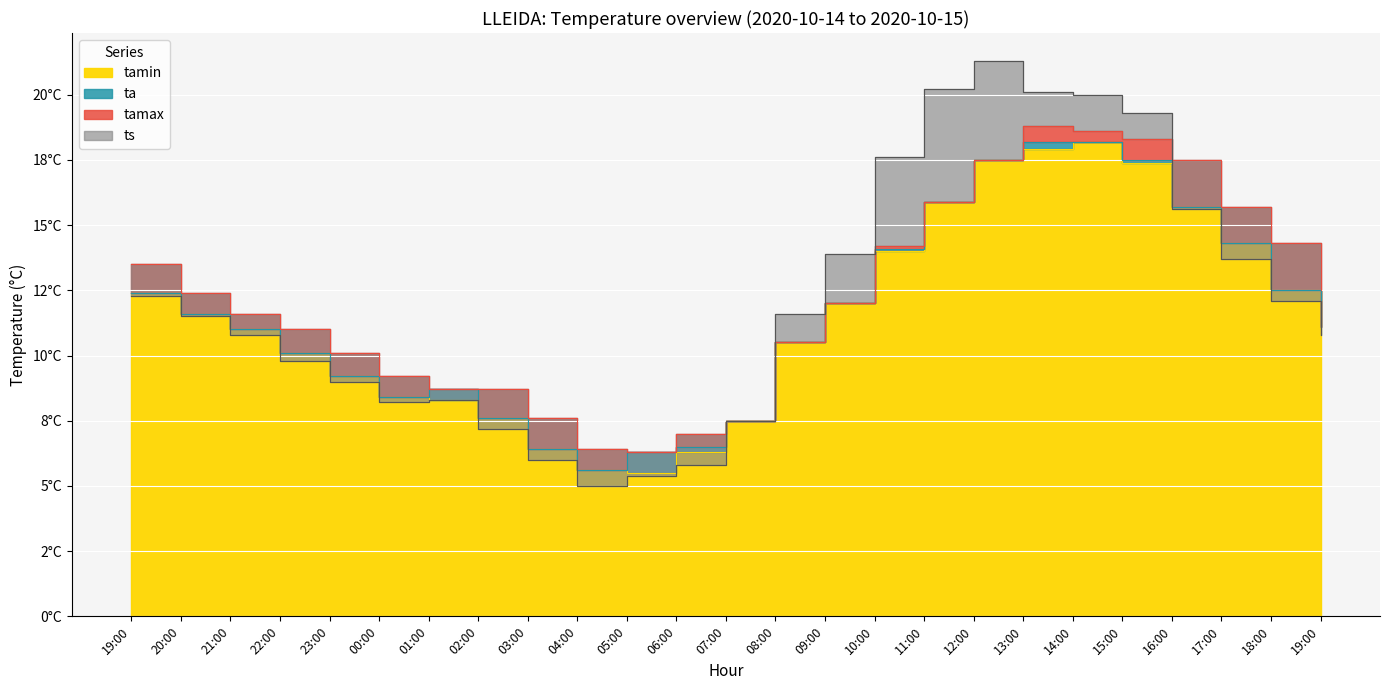

Reading left to right, transcribe all the data shown in this chart.

tamin: 19:00=12.4	20:00=11.6	21:00=11.0	22:00=10.1	23:00=9.2	00:00=8.4	01:00=8.3	02:00=7.6	03:00=6.4	04:00=5.6	05:00=5.5	06:00=6.3	07:00=7.5	08:00=10.5	09:00=12.0	10:00=14.0	11:00=15.9	12:00=17.5	13:00=17.9	14:00=18.2	15:00=17.4	16:00=15.7	17:00=14.3	18:00=12.5	19:00=11.1
ta: 19:00=12.4	20:00=11.6	21:00=11.0	22:00=10.1	23:00=9.2	00:00=8.4	01:00=8.7	02:00=7.6	03:00=6.4	04:00=5.6	05:00=6.3	06:00=6.5	07:00=7.5	08:00=10.5	09:00=12.0	10:00=14.1	11:00=15.9	12:00=17.5	13:00=18.2	14:00=18.2	15:00=17.5	16:00=15.7	17:00=14.3	18:00=12.5	19:00=11.1
tamax: 19:00=13.5	20:00=12.4	21:00=11.6	22:00=11.0	23:00=10.1	00:00=9.2	01:00=8.7	02:00=8.7	03:00=7.6	04:00=6.4	05:00=6.3	06:00=7.0	07:00=7.5	08:00=10.5	09:00=12.0	10:00=14.2	11:00=15.9	12:00=17.5	13:00=18.8	14:00=18.6	15:00=18.3	16:00=17.5	17:00=15.7	18:00=14.3	19:00=12.5
ts: 19:00=12.3	20:00=11.5	21:00=10.8	22:00=9.8	23:00=9.0	00:00=8.2	01:00=8.3	02:00=7.2	03:00=6.0	04:00=5.0	05:00=5.4	06:00=5.8	07:00=7.5	08:00=11.6	09:00=13.9	10:00=17.6	11:00=20.2	12:00=21.3	13:00=20.1	14:00=20.0	15:00=19.3	16:00=15.6	17:00=13.7	18:00=12.1	19:00=10.8